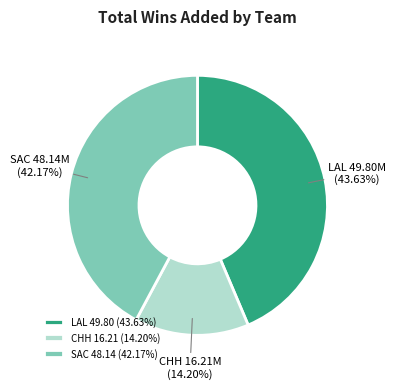

Approximately how many times larger is the value at CHH compared to SAC?

0.3